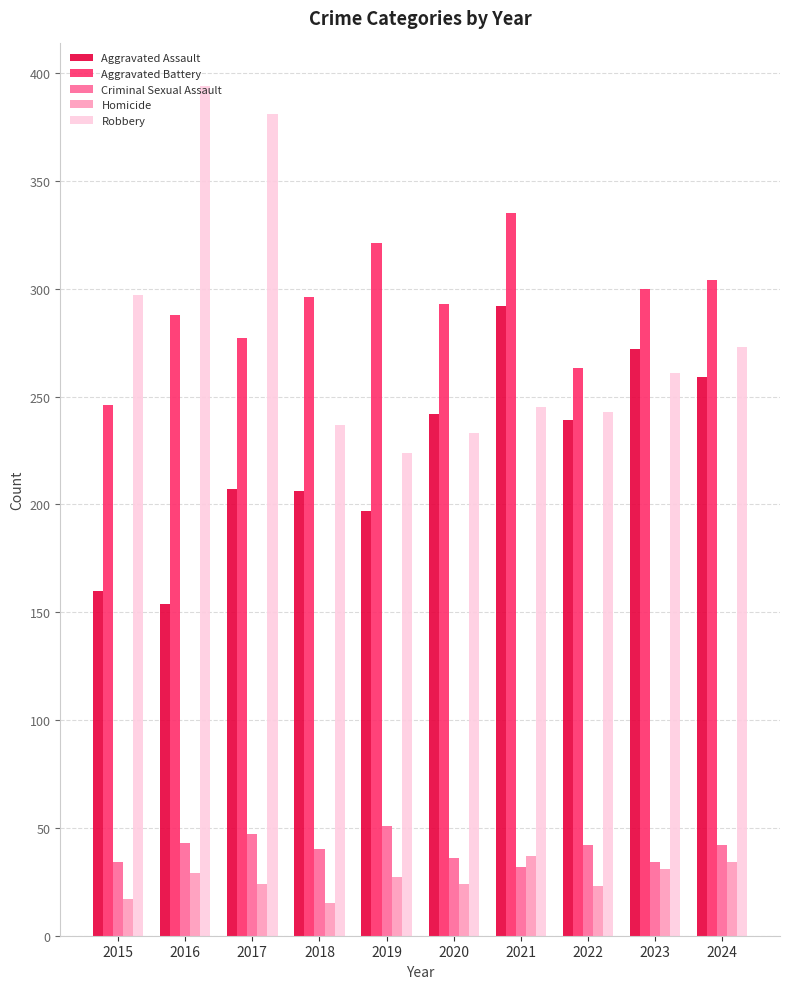

What is the approximate value of Criminal Sexual Assault at 2021?

32